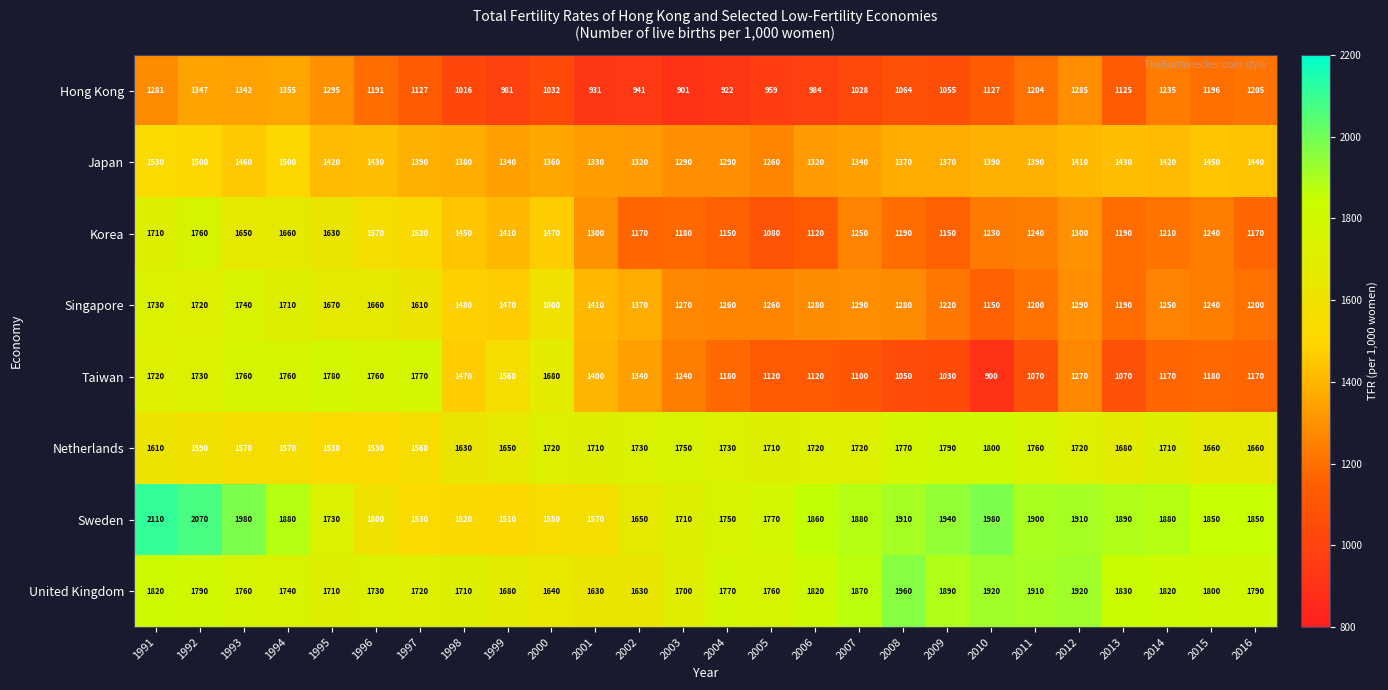

Count the number of categories in the chart.

26